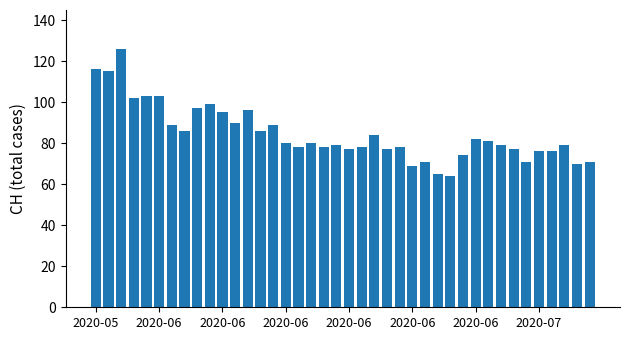

What is the smallest value displayed?

64